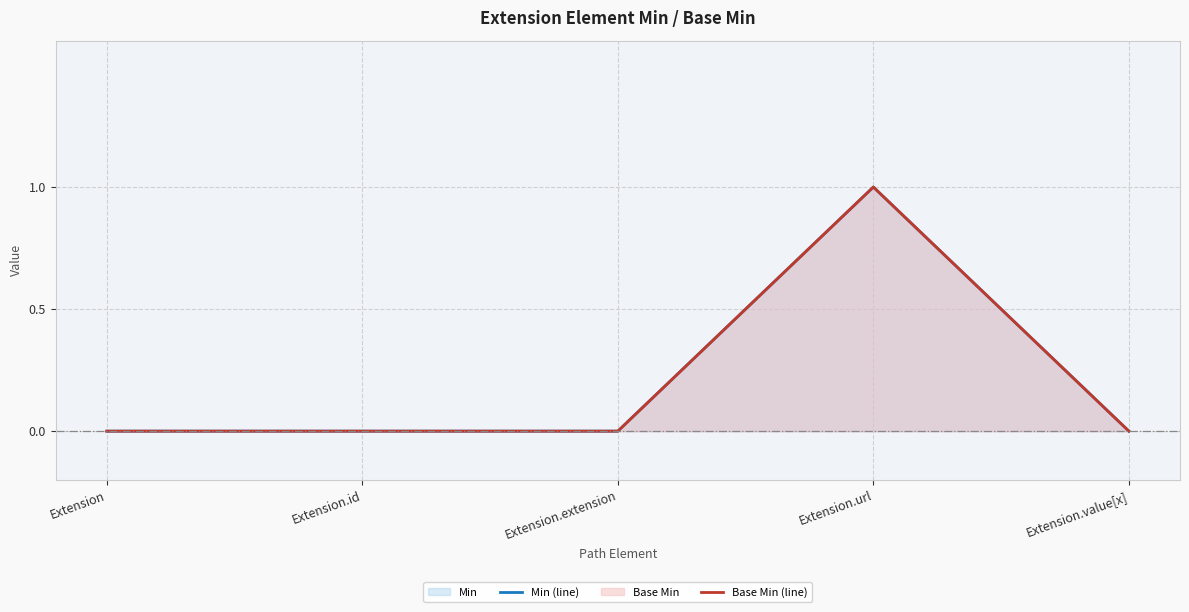

Reading right to left, transcribe all the data shown in this chart.

Min (line): Extension.value[x]=0	Extension.url=1	Extension.extension=0	Extension.id=0	Extension=0
Base Min (line): Extension.value[x]=0	Extension.url=1	Extension.extension=0	Extension.id=0	Extension=0